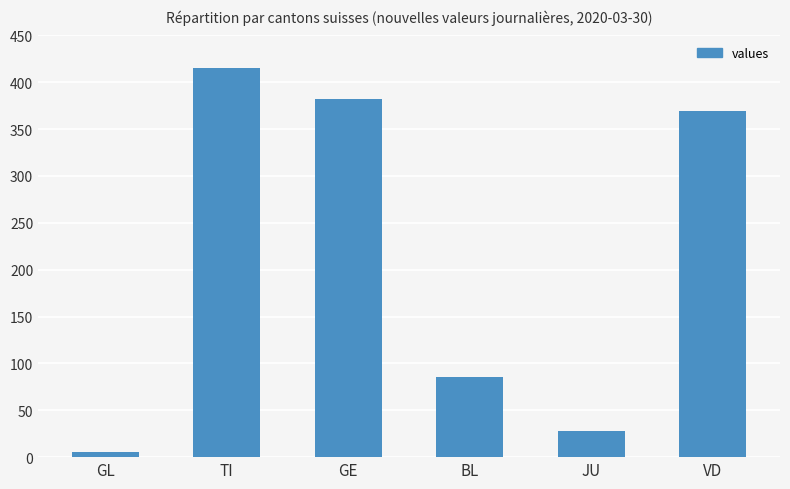

List the labels in order of value, smallest first.

GL, JU, BL, VD, GE, TI